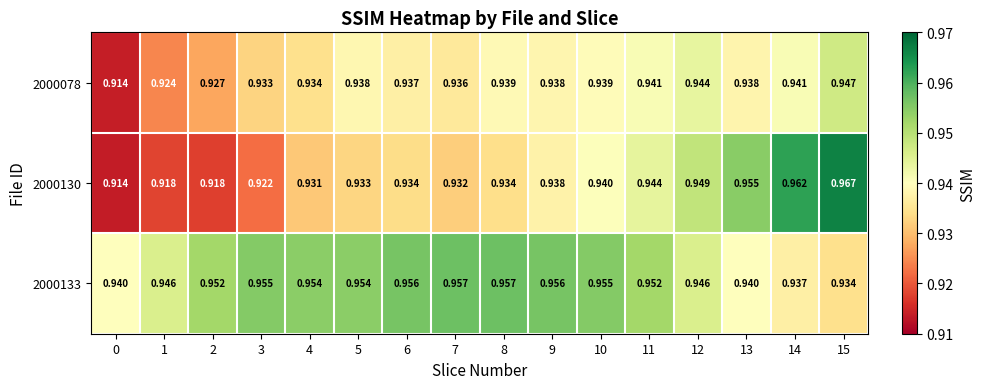

Is the value of 2000130 at 4 greater than the value of 2000133 at 4?

No